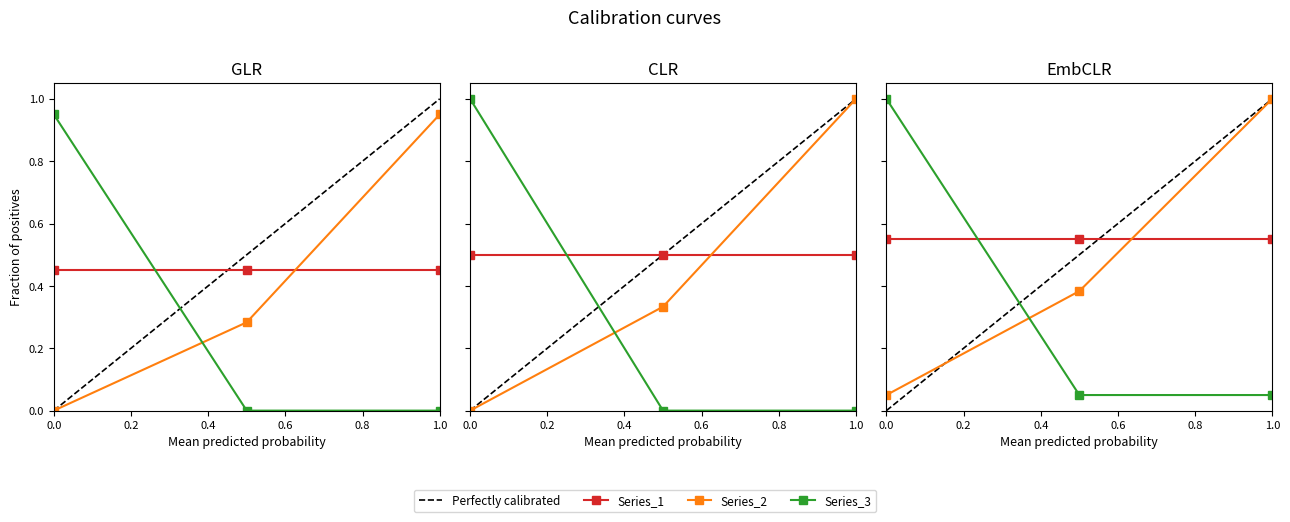

The Series_2 series shows 0.5 at 2. True or false?

False